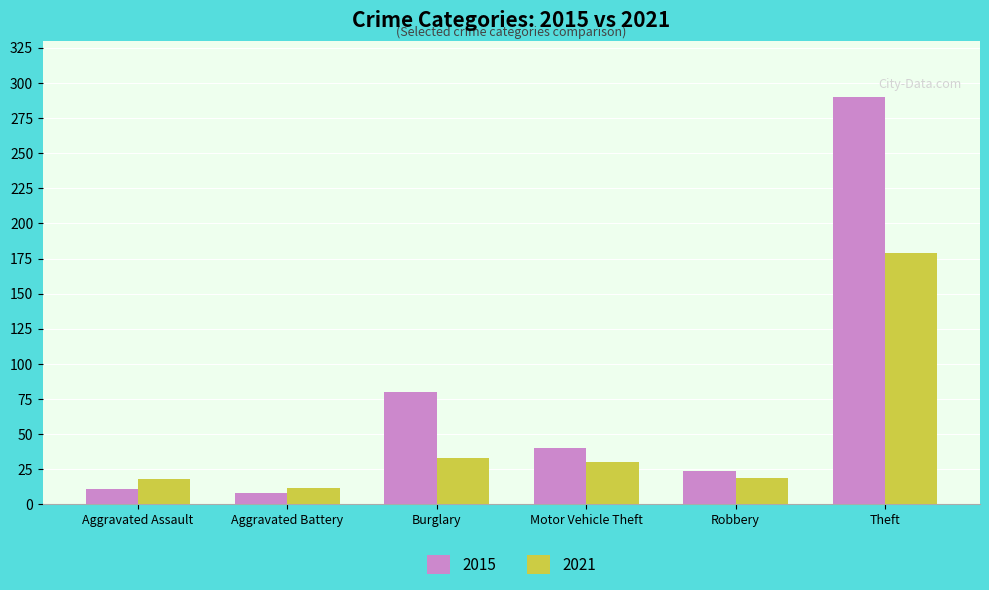

What is the sum of all 2021 values?

291